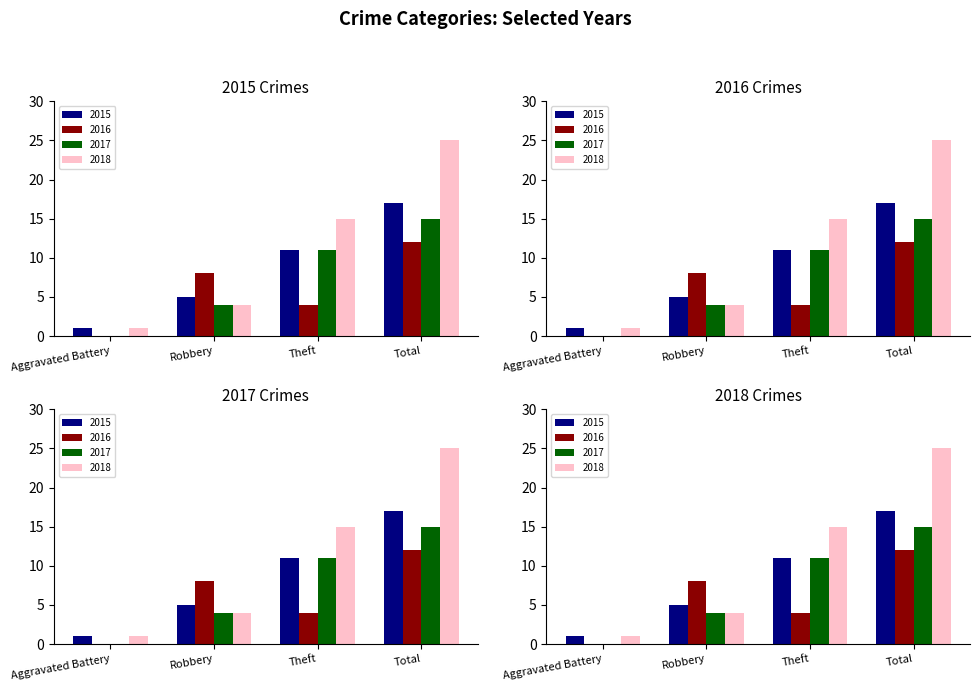

Does the chart contain any negative values?

No